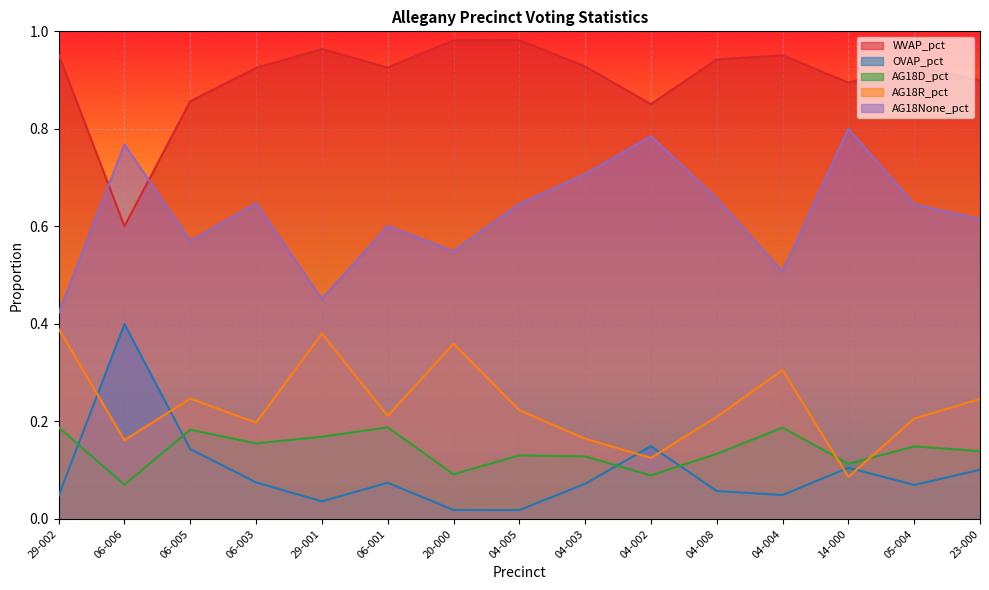

Is the value of OVAP_pct at 04-005 greater than the value of WVAP_pct at 04-005?

No